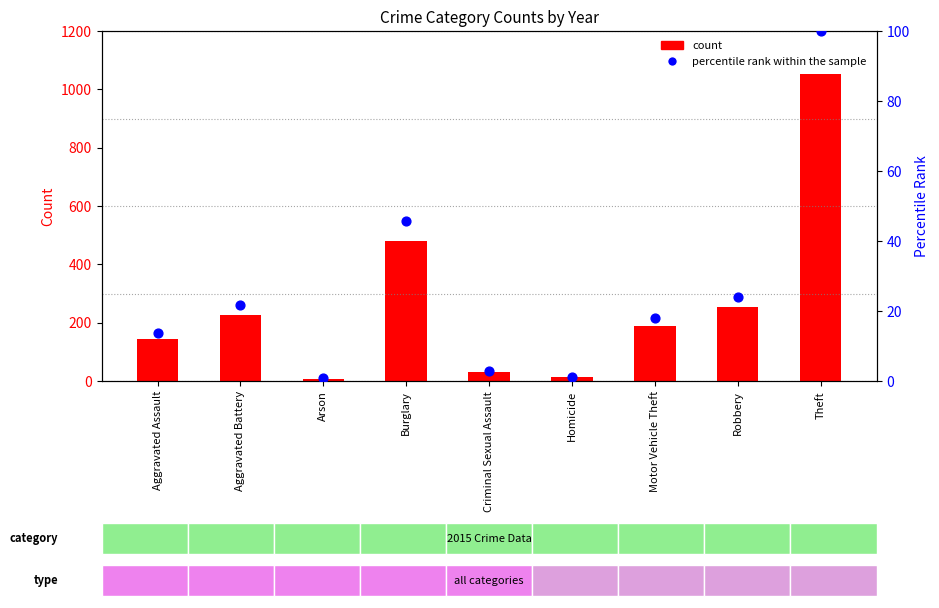

Which series contains the lowest Y value?

percentile rank within the sample